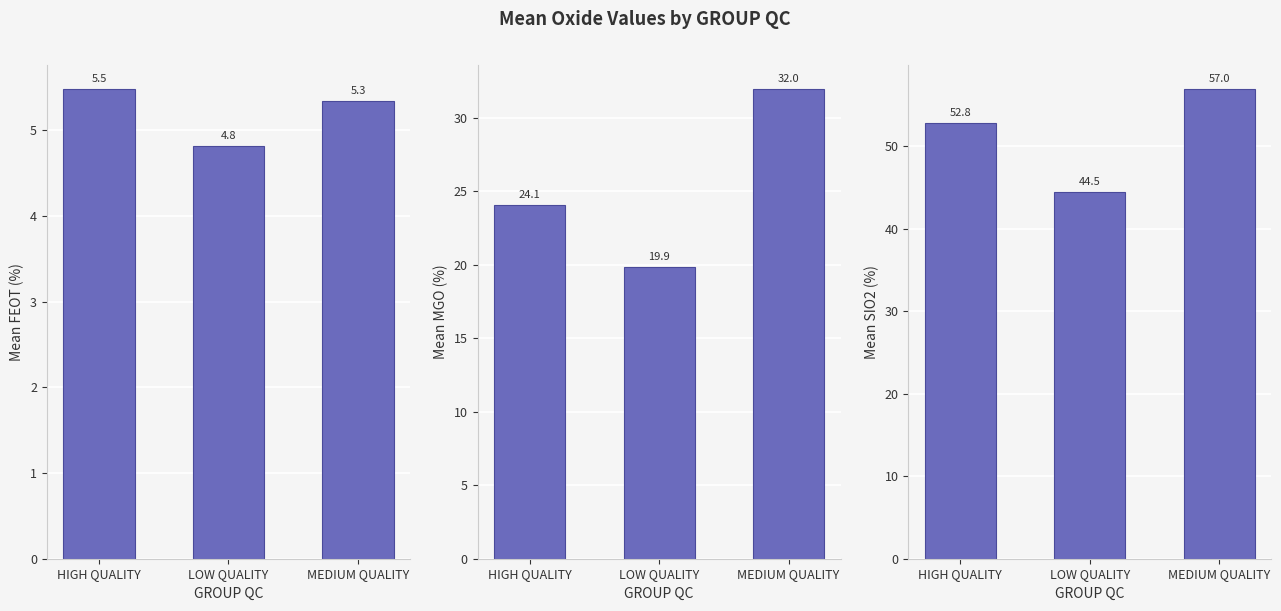

Reading left to right, what are all the values shown in this chart?

Mean FEOT (%): 5.5	4.8	5.3
Mean MGO (%): 24.1	19.9	32.0
Mean SIO2 (%): 52.8	44.5	57.0